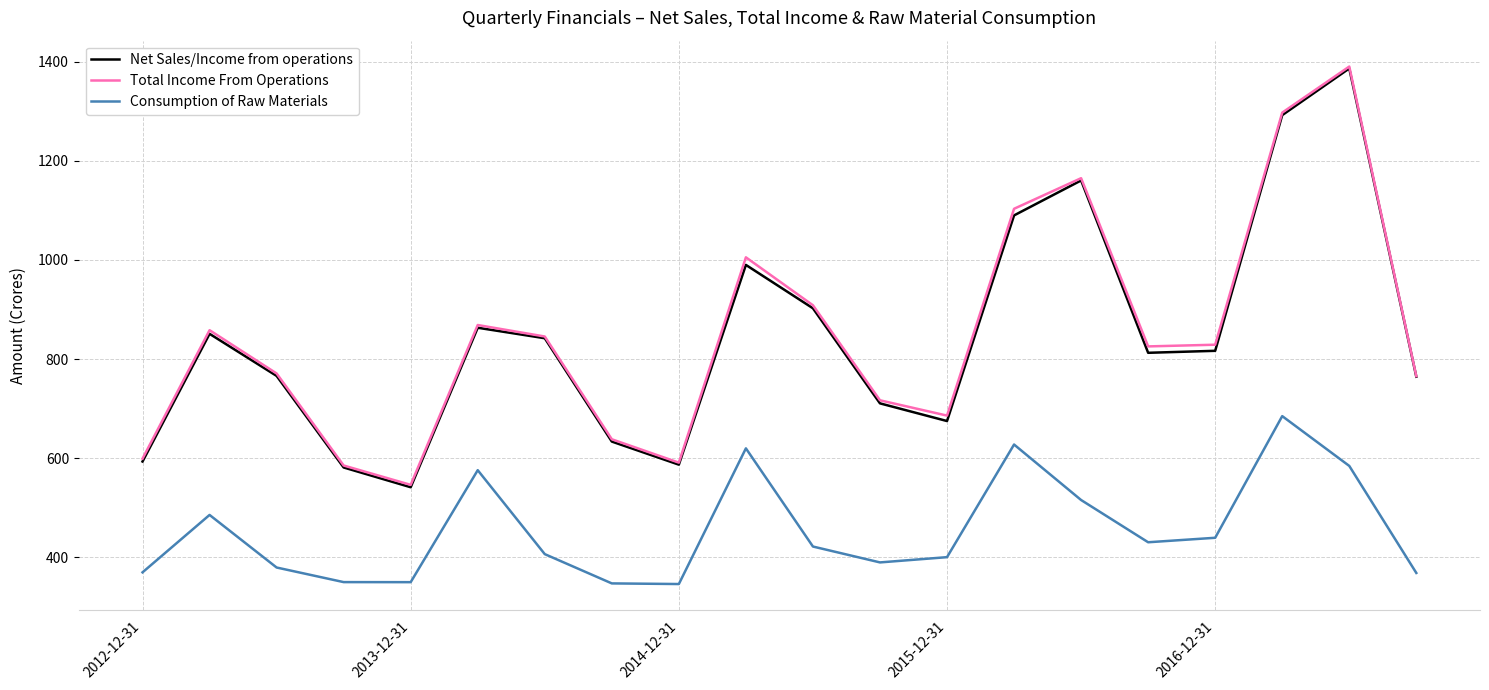

Which series has the widest spread of values?

Net Sales/Income from operations